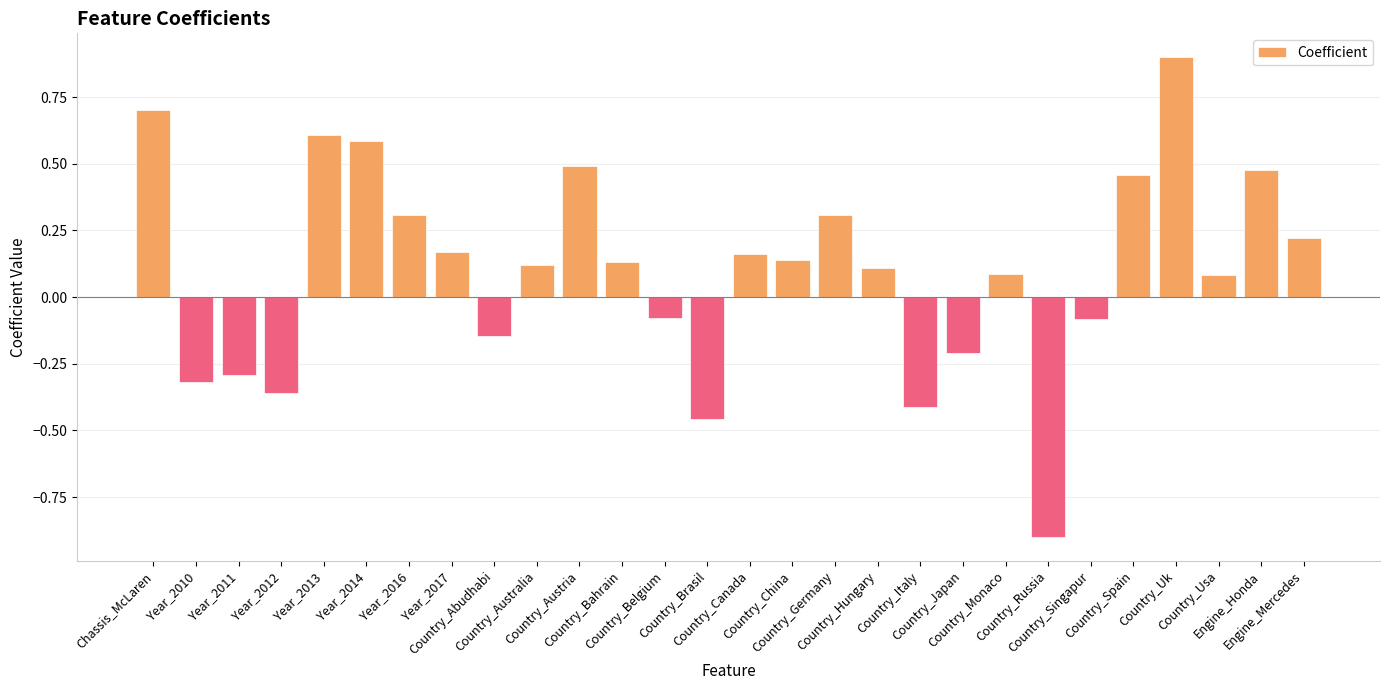

What is the label of the 12th bar from the right?

Country_Germany